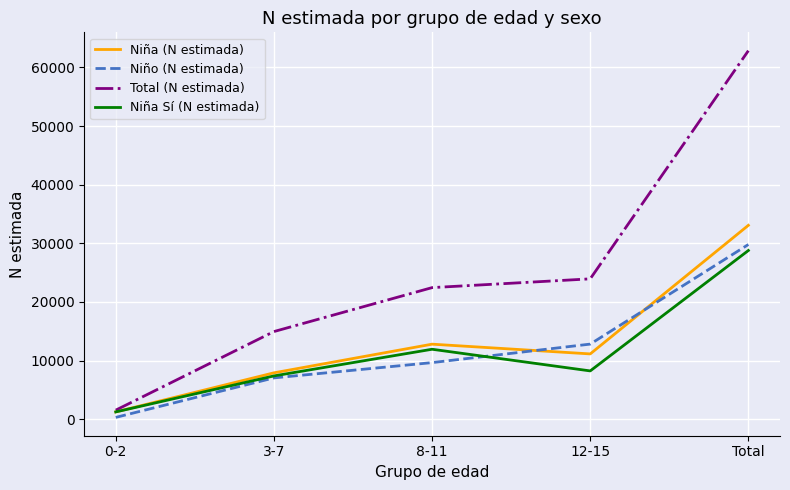

True or false: Niña (N estimada) has more than 0 interior local peaks.

True